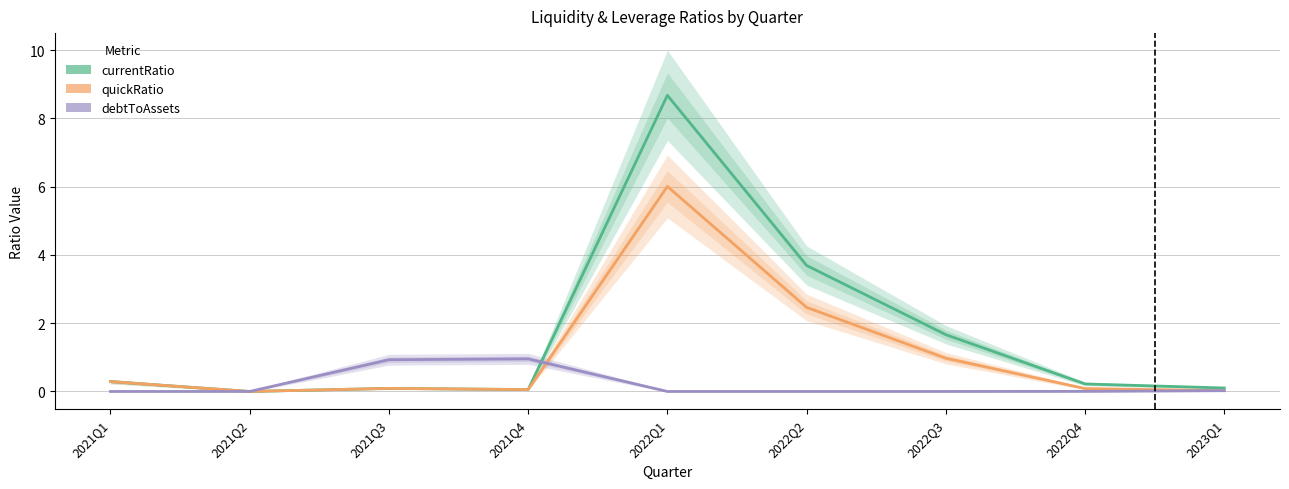

How many interior local peaks does the currentRatio series have?

2